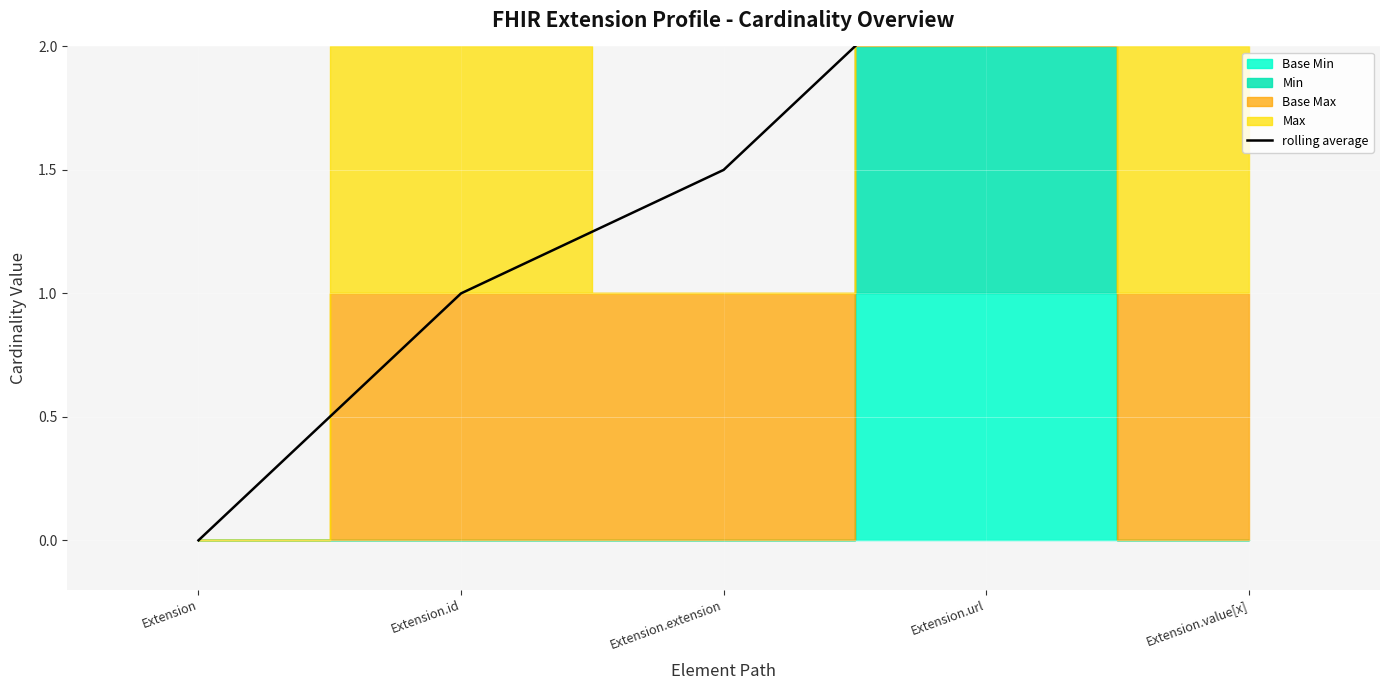

Reading right to left, list all the values displayed in this chart.

Extension.value[x]=3.0	Extension.url=2.5	Extension.extension=1.5	Extension.id=1.0	Extension=0.0